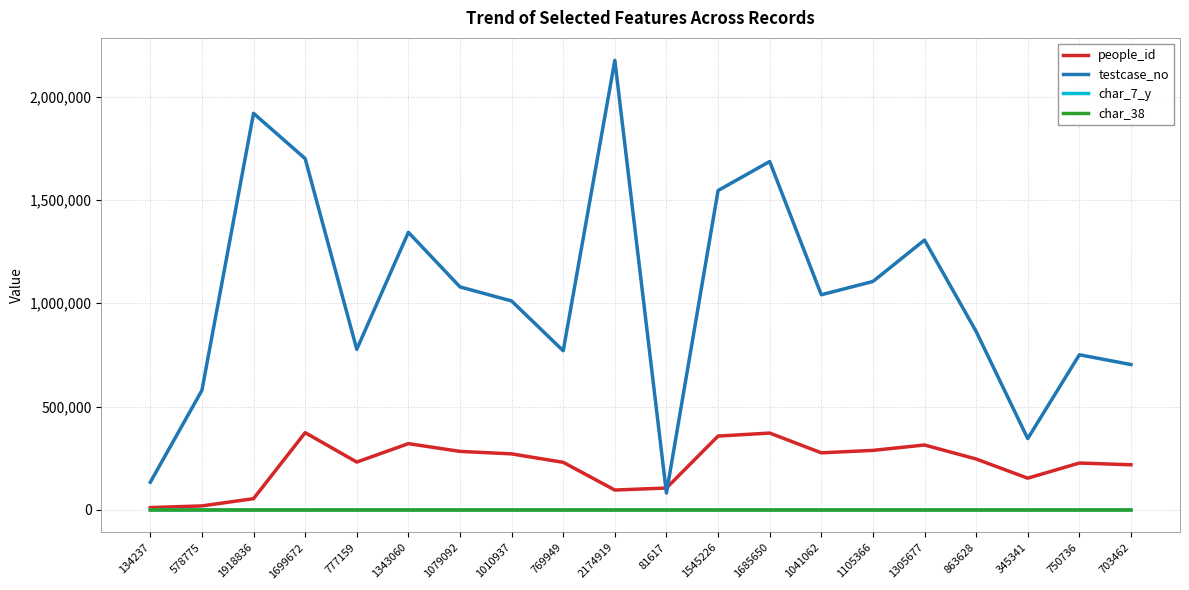

True or false: testcase_no has more than 1 points higher than both neighbors.

True